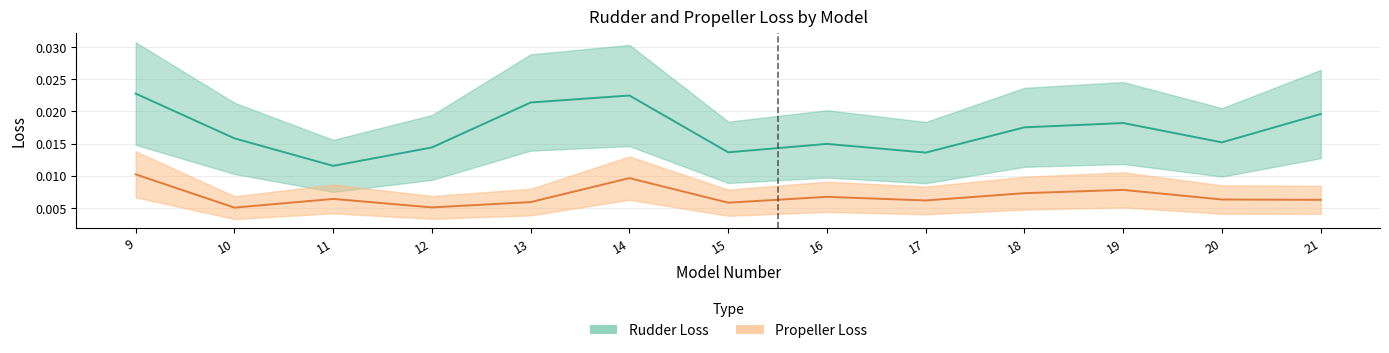

Rank the series at 21 from lowest to highest value.

Propeller Loss, Rudder Loss